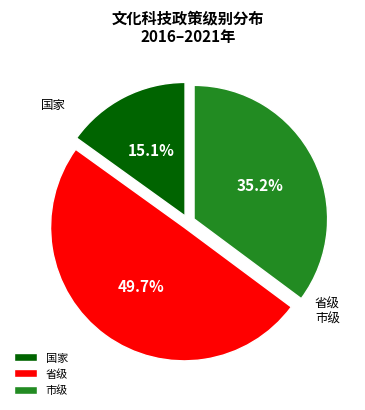

How many slices are in this pie chart?

3